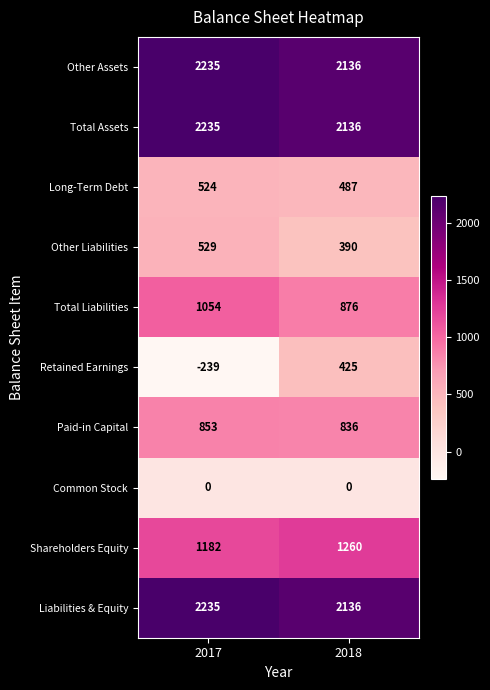

At which label is Other Assets closest to 2185?

2018